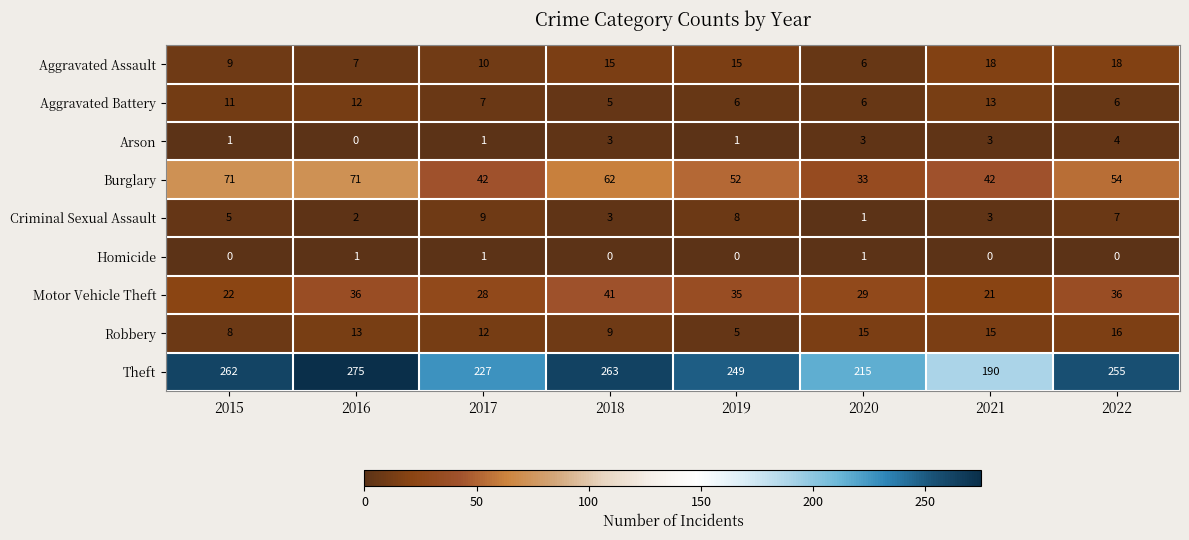

Is it true that Aggravated Battery equals 13 at 2021?

True